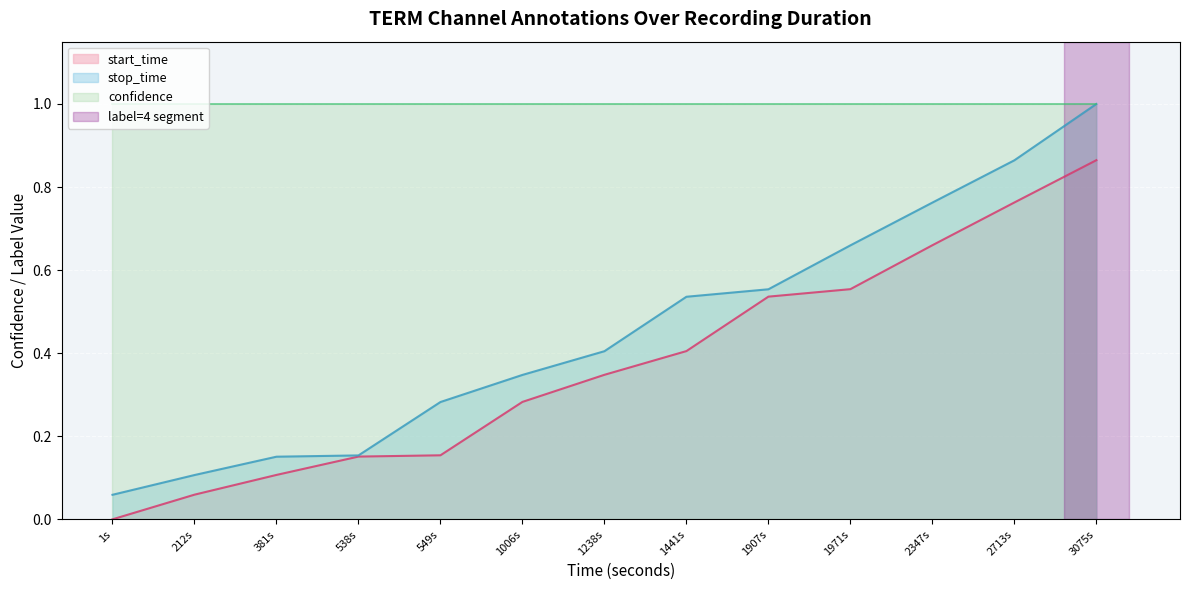

True or false: start_time has more than 2 interior local peaks.

False